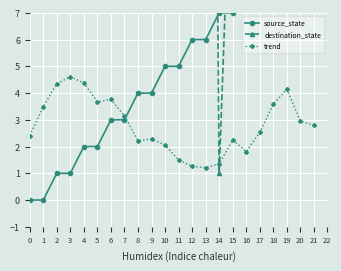

What is the value of the trend point at the 9th from the left?

2.2